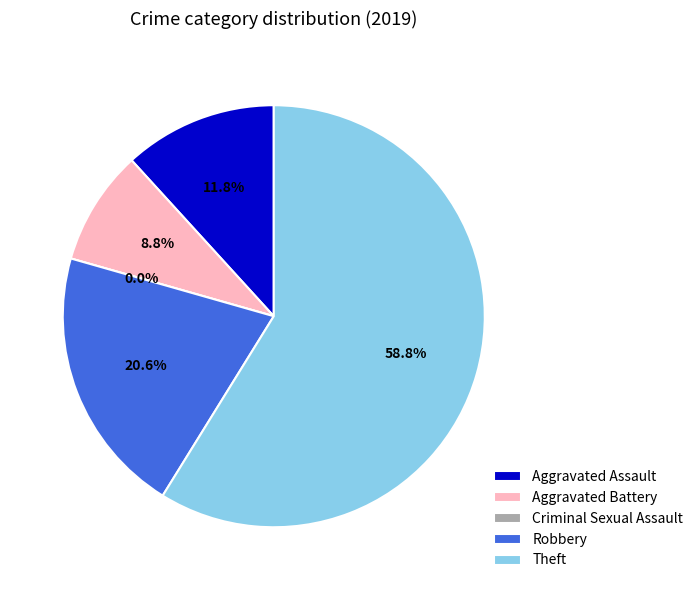

What is the change in value from Aggravated Battery to Robbery?

+4